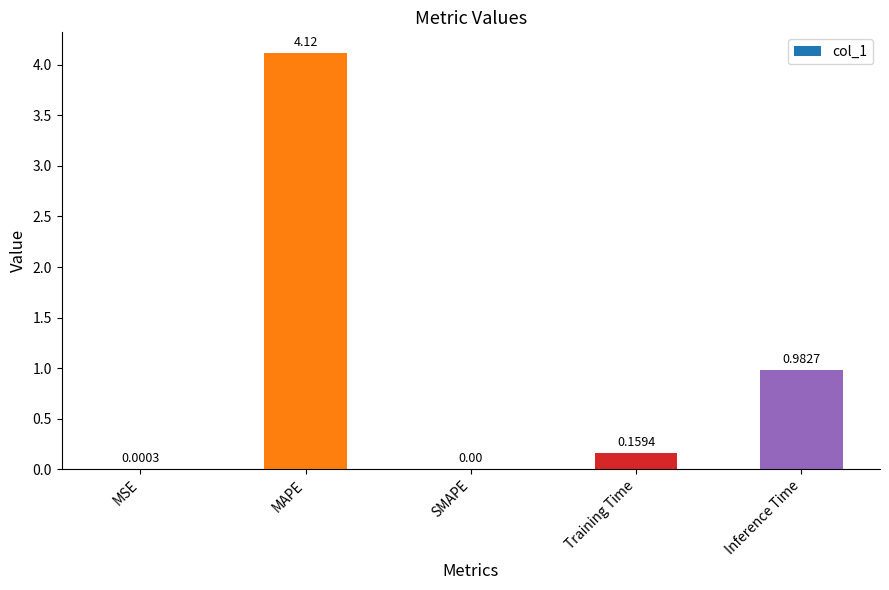

What is the sum of the values at MAPE and Training Time?

4.3